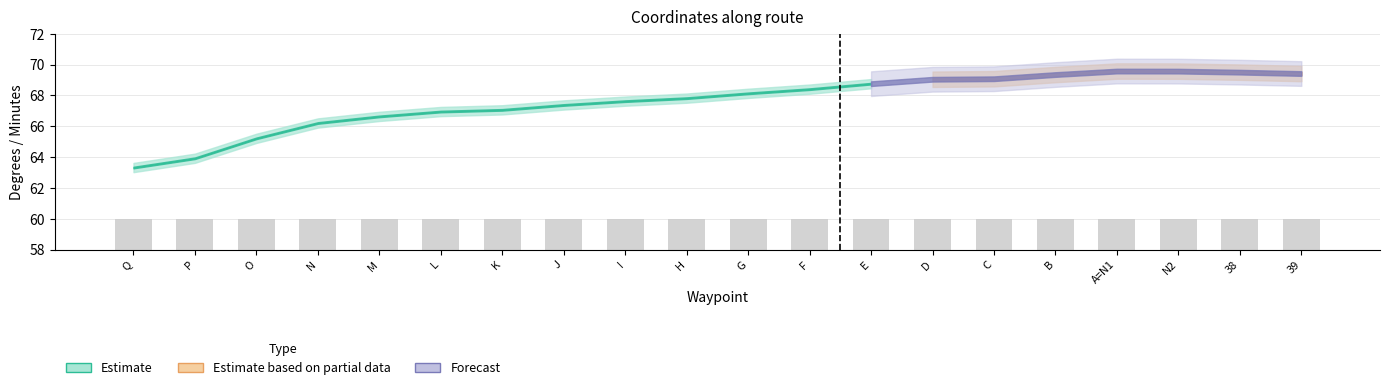

What is the label of the 16th bar from the right?

M